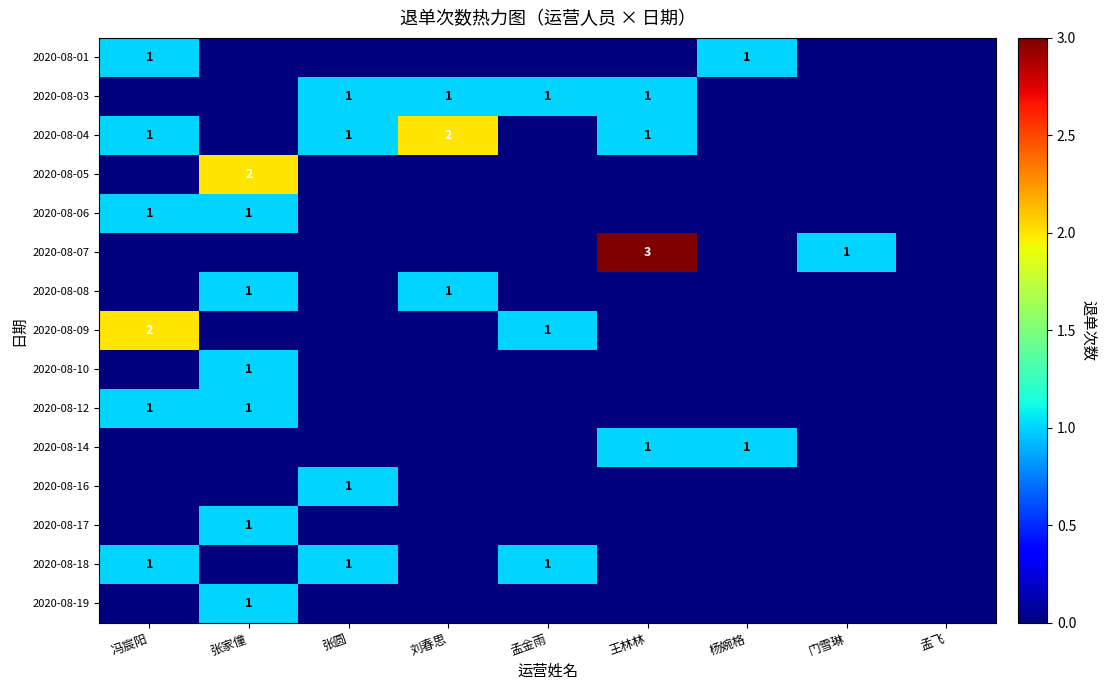

Is it true that 2020-08-12 equals 0 at 张家僮?

False